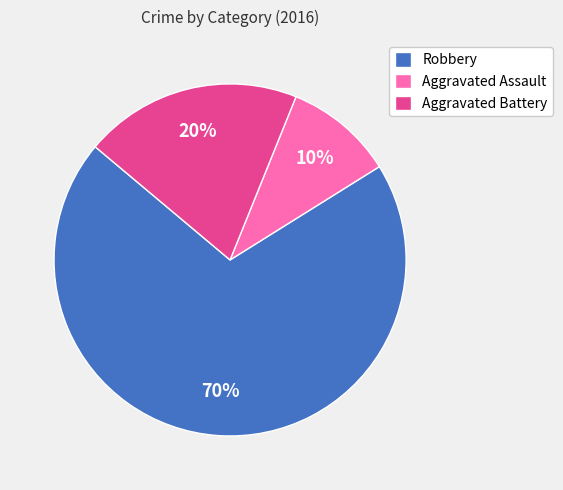

What is the ratio of the value at Aggravated Assault to the value at Robbery?

0.1